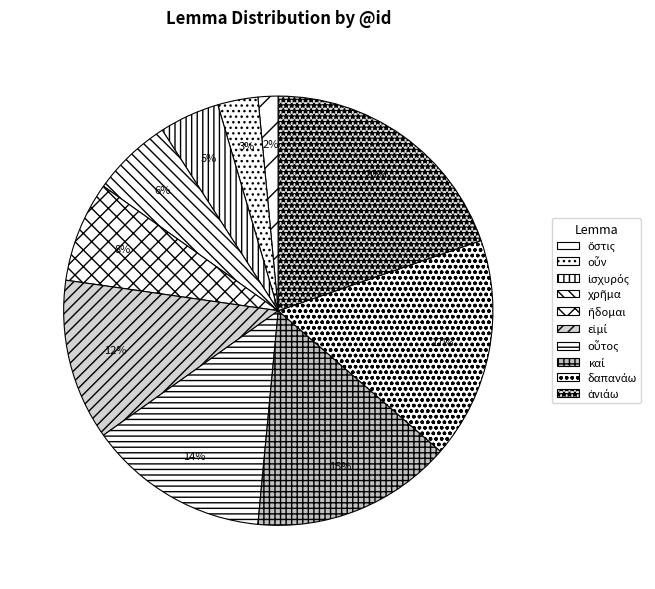

Which slice is the smallest?

ὅστις